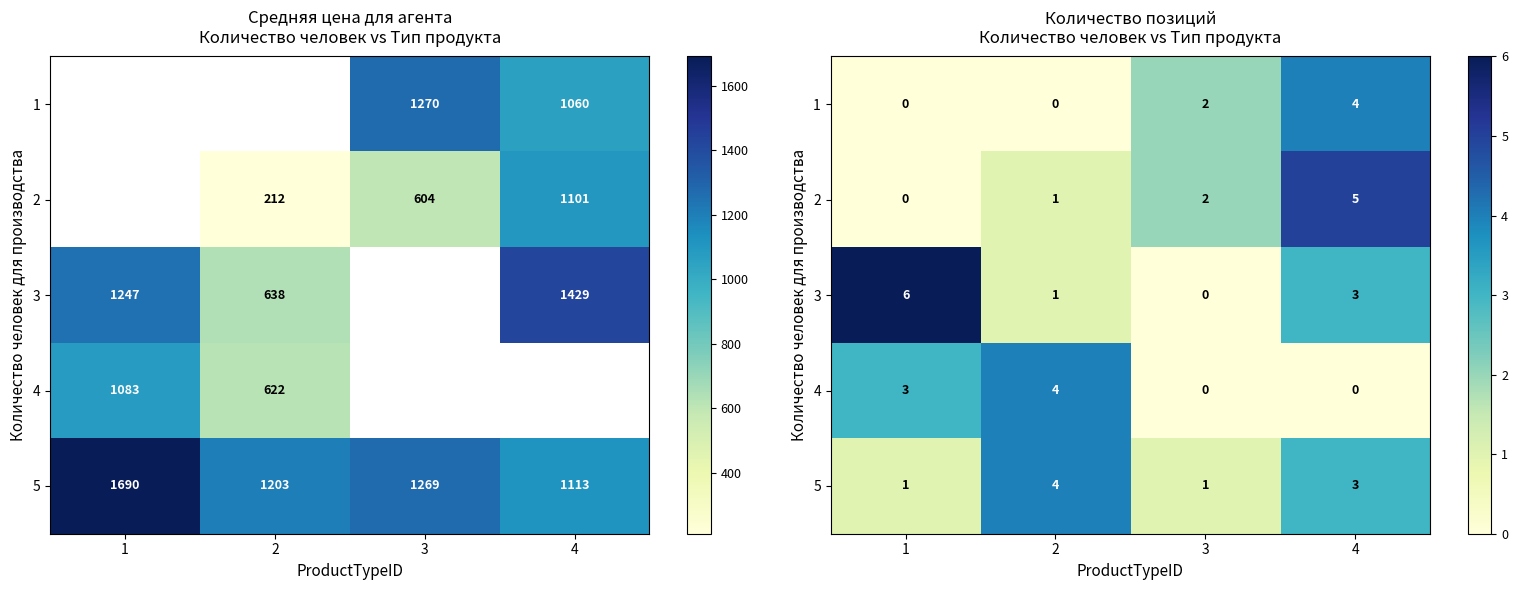

At which category is the sum across all series the highest?

4